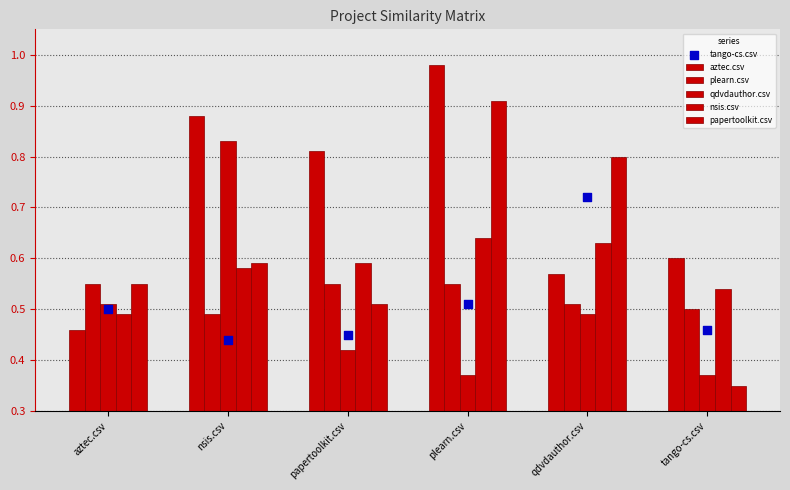

Which series contains the lowest Y value?

papertoolkit.csv